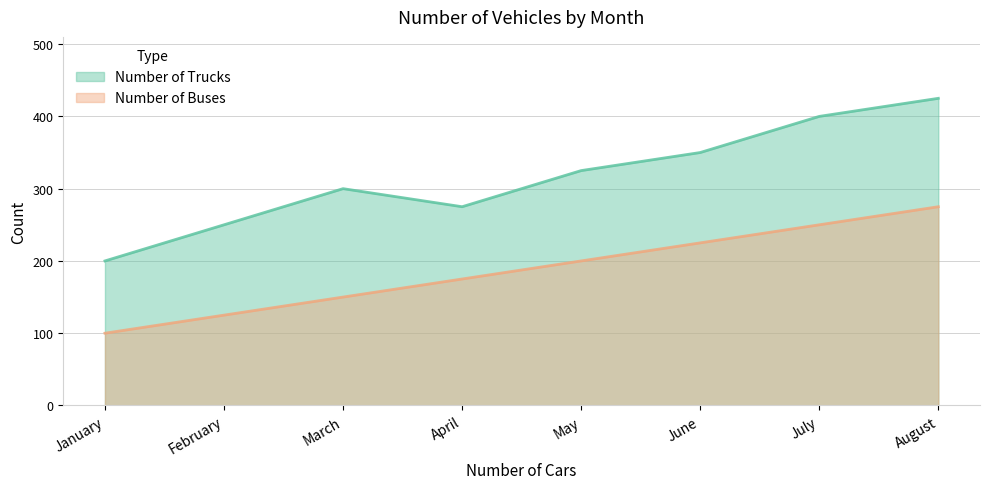

Where does the Number of Buses series first go above 200?

June